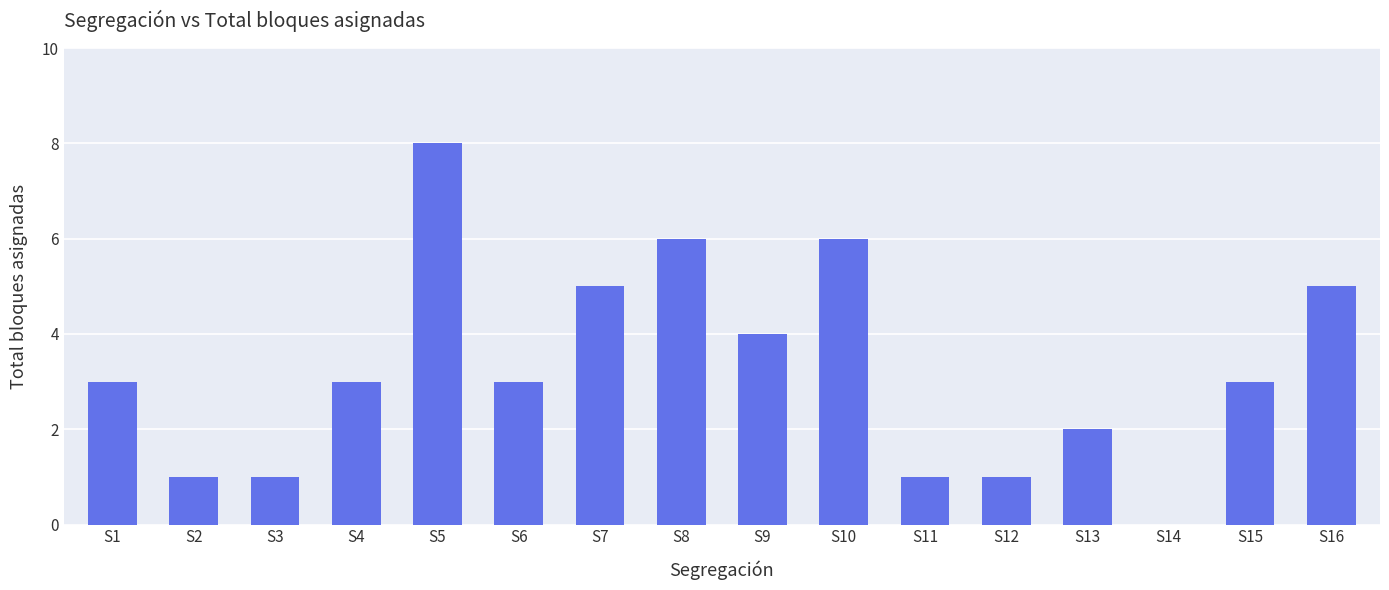

What is the sum of all values?

52